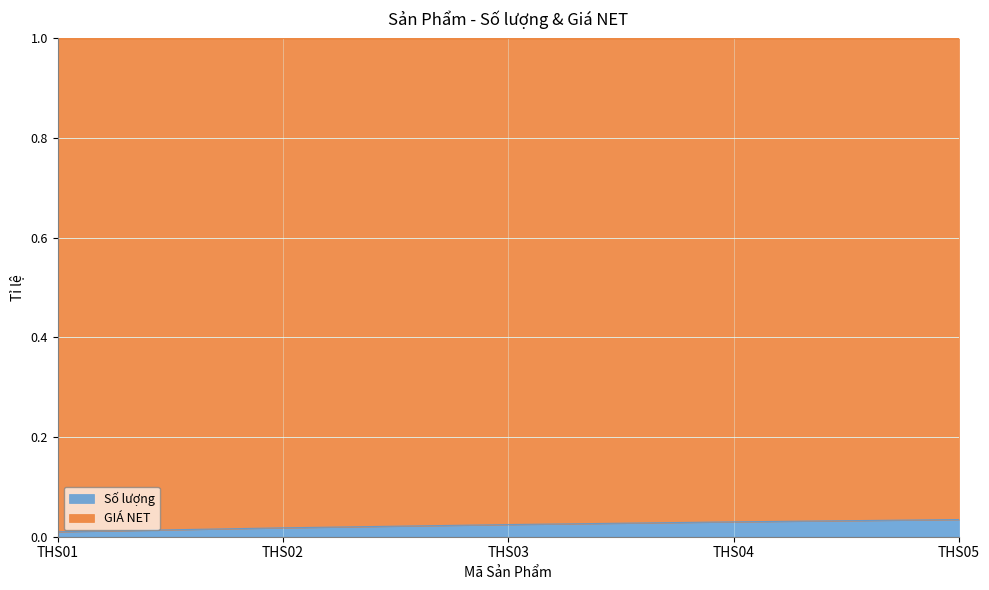

List the labels in order of value, largest first.

THS05, THS04, THS03, THS02, THS01